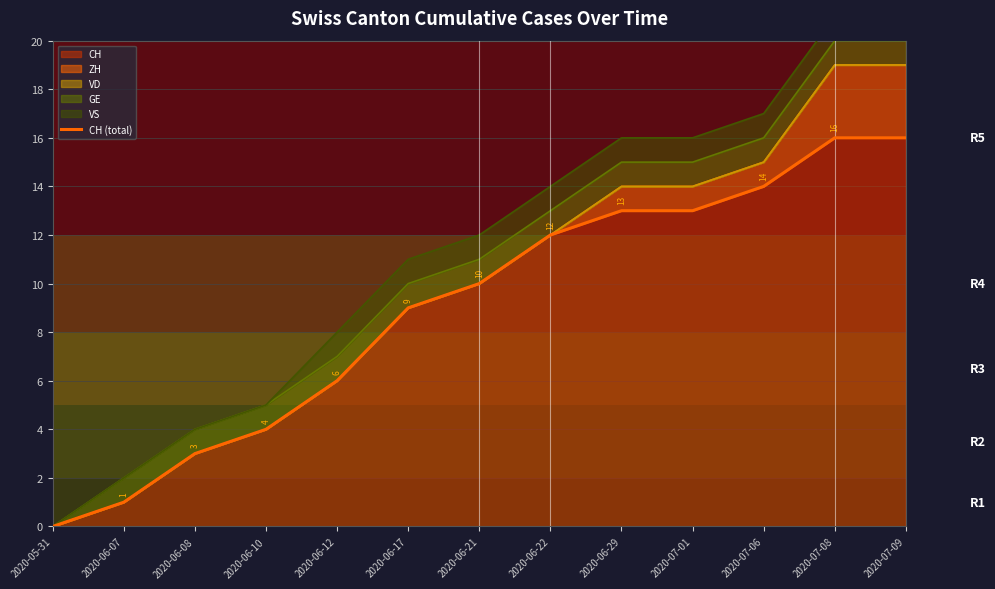

What is the label of the 11th point from the right?

2020-06-08